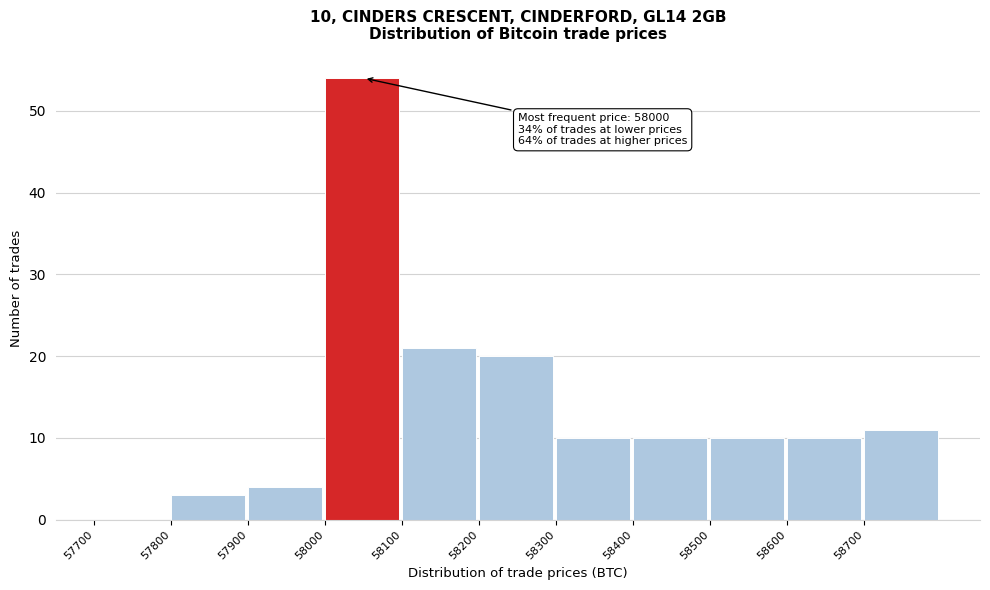

Which range on the x-axis has the tallest bar?

58000 to 58100